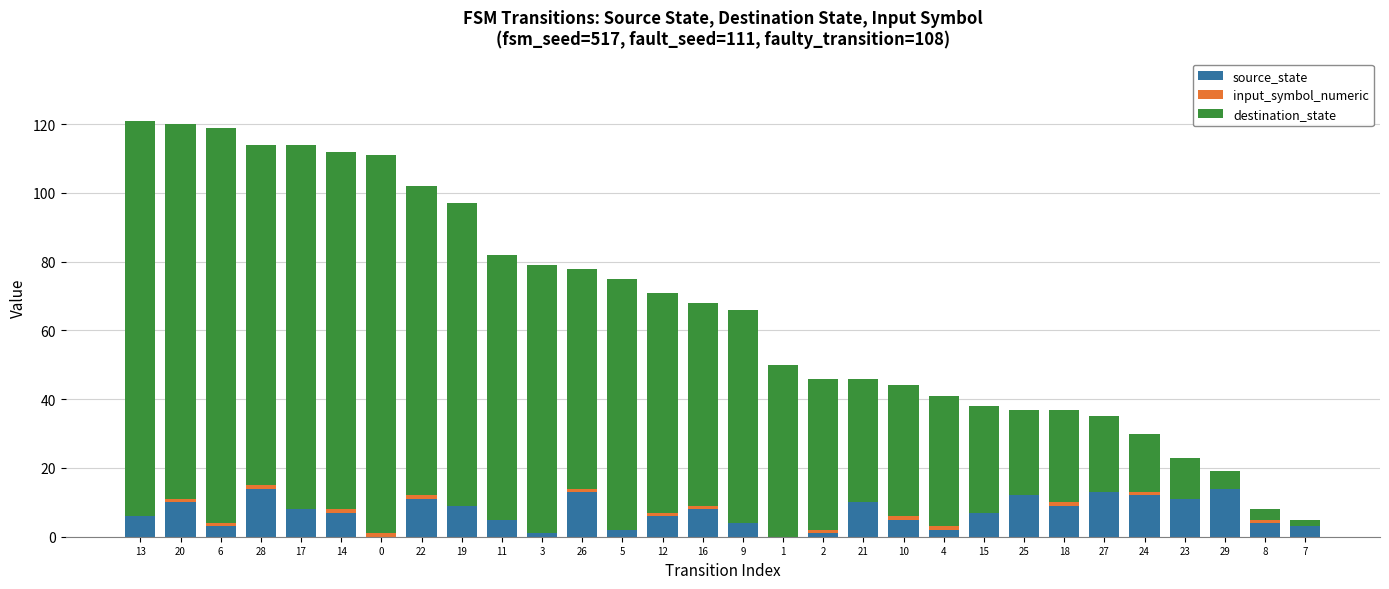

The source_state series shows 19 at 23. True or false?

False